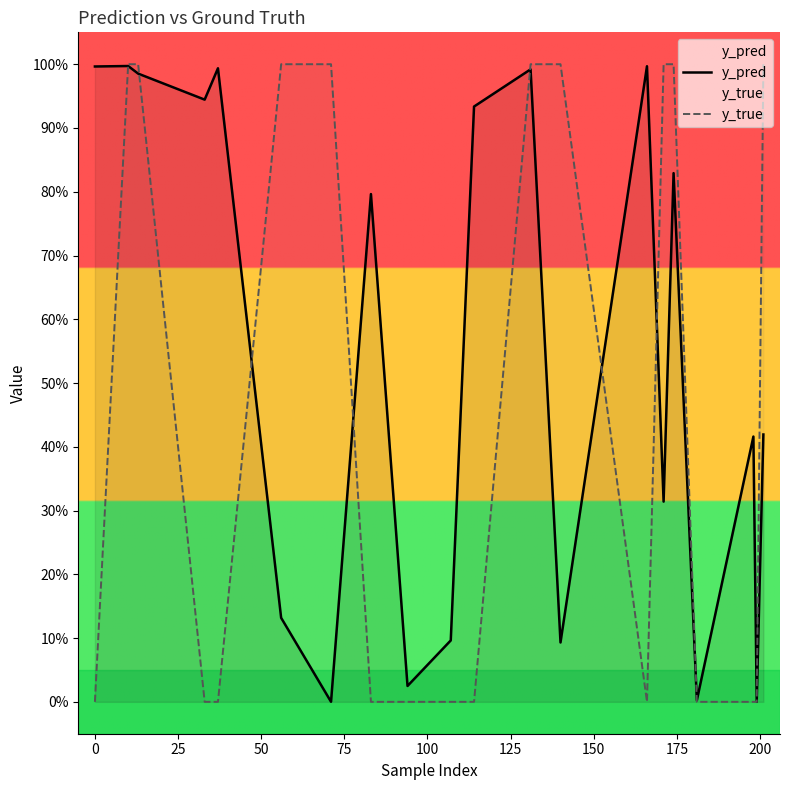

How many lines are shown in the chart?

2